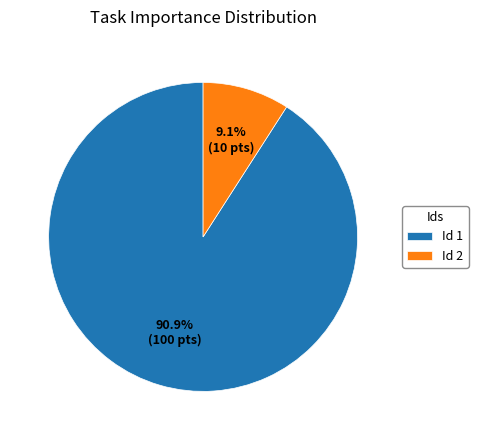

Approximately how many times larger is the value at Id 1 compared to Id 2?

10.0